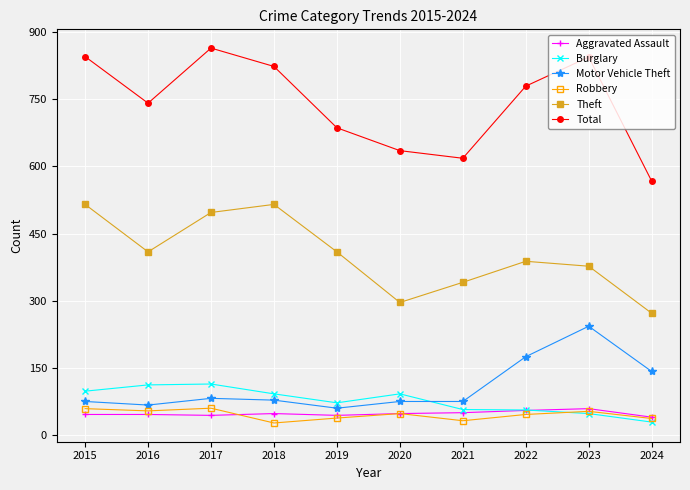

True or false: Total has a value of 1320 at 2018.

False